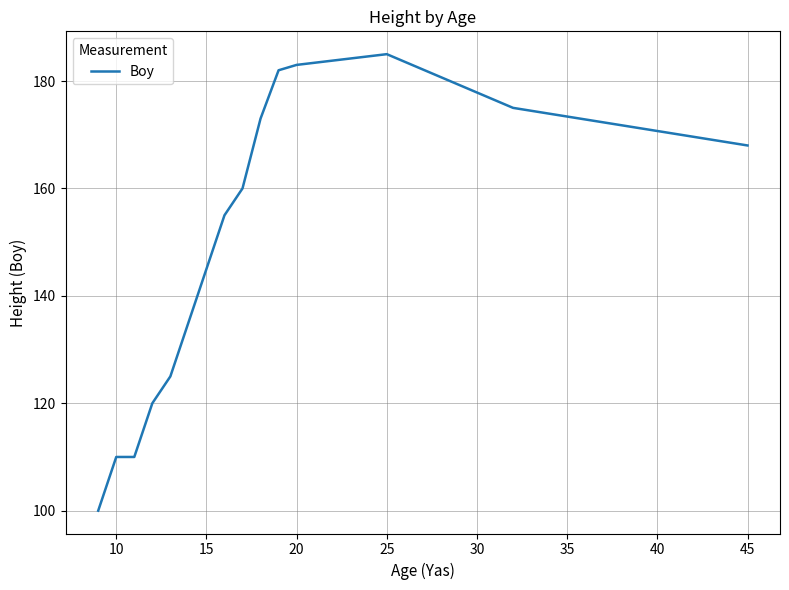

How many lines are shown in the chart?

1